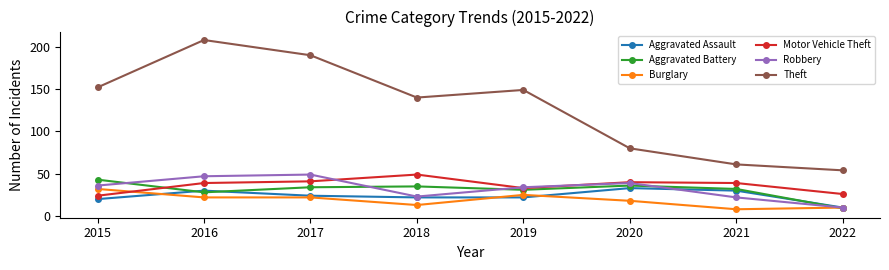

What is the sum of the Motor Vehicle Theft values at 2022 and 2020?

66